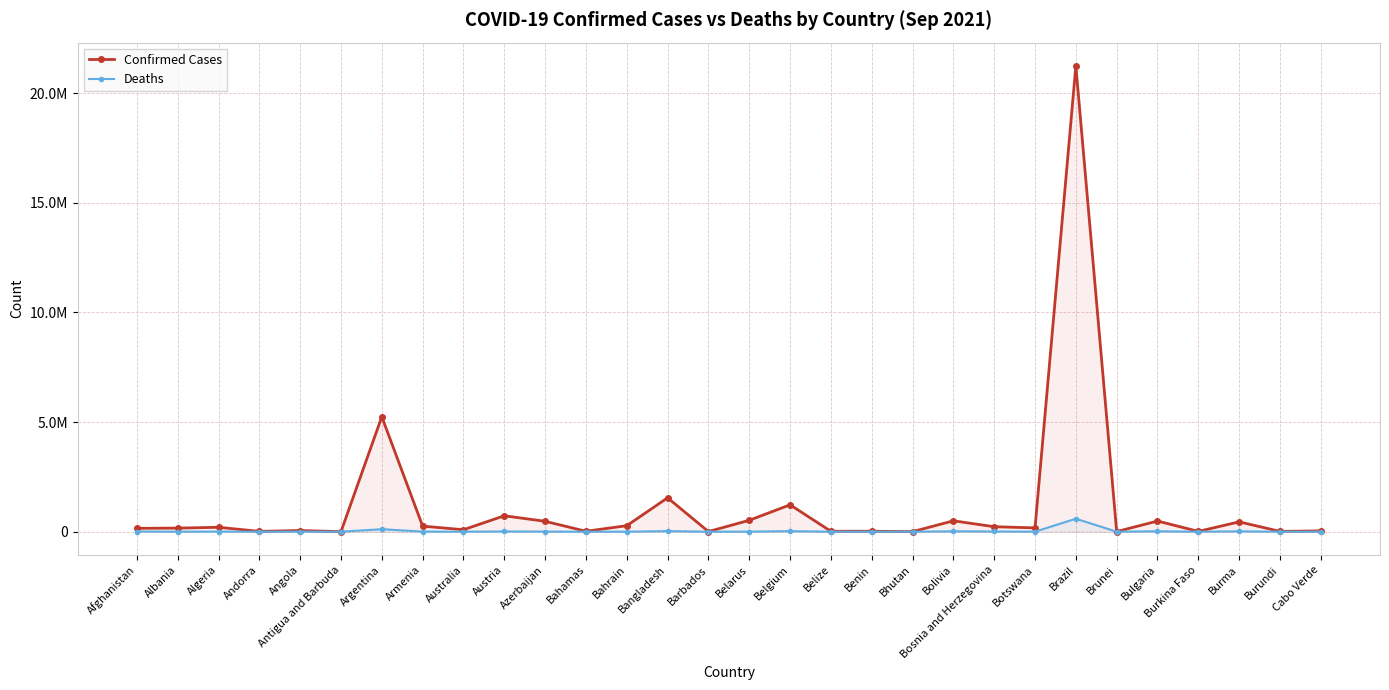

At which category does Confirmed Cases reach its first local peak?

Algeria